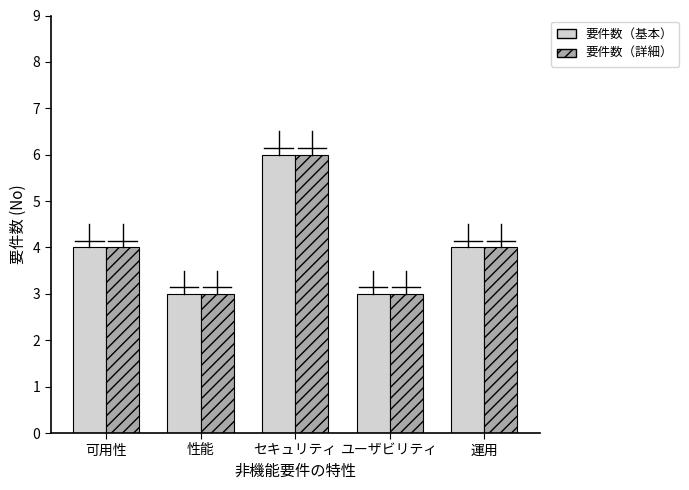

What is the approximate value of 要件数（基本） at 性能?

3